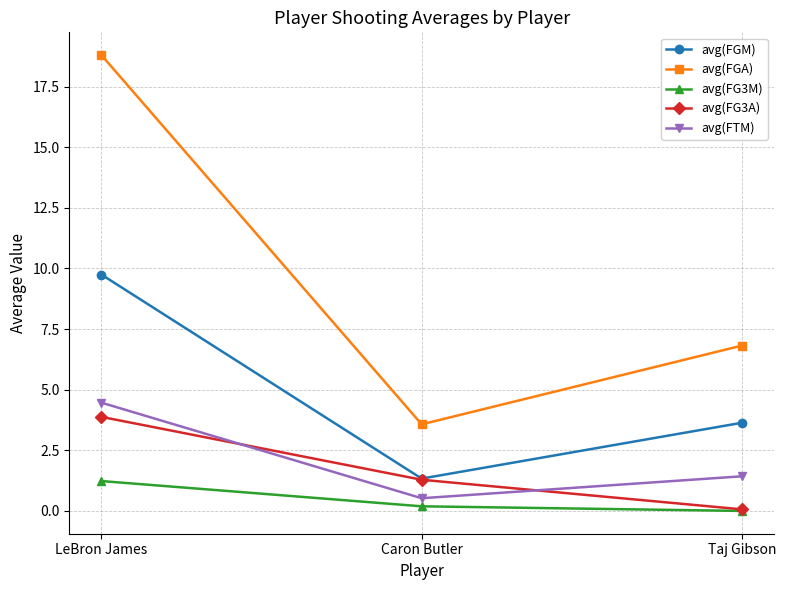

What is the highest value of the avg(FGA) series?

18.8